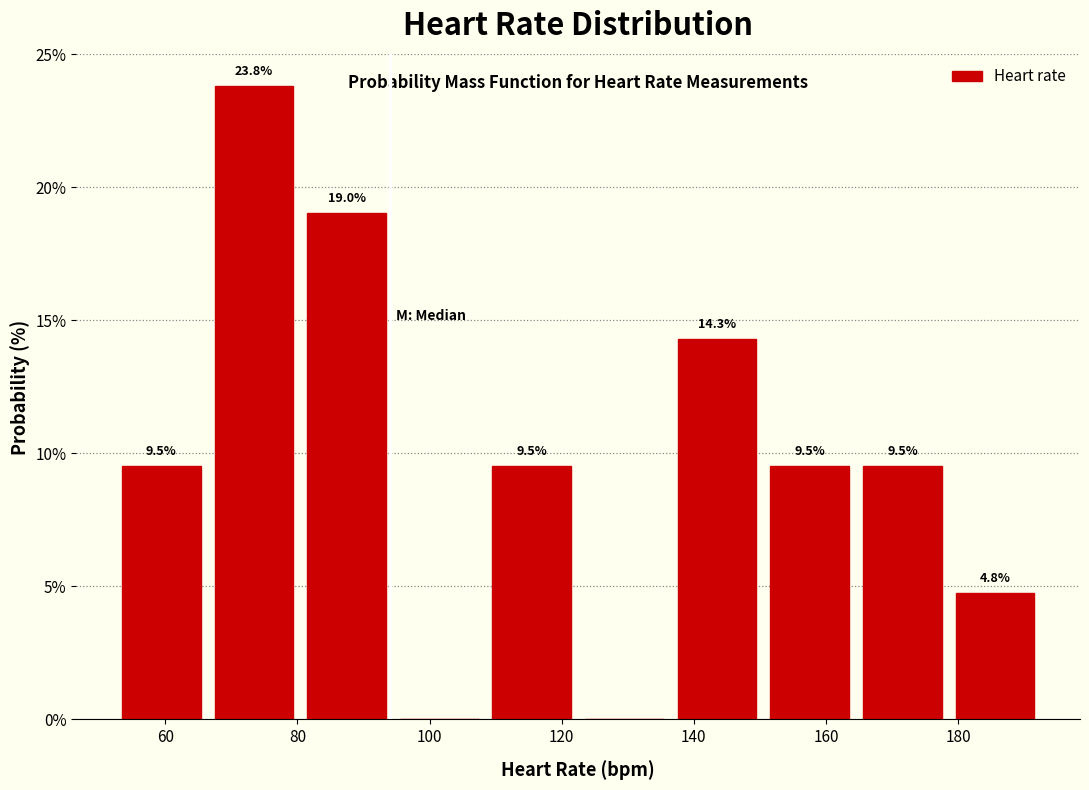

Which range on the x-axis has the tallest bar?

66 to 80